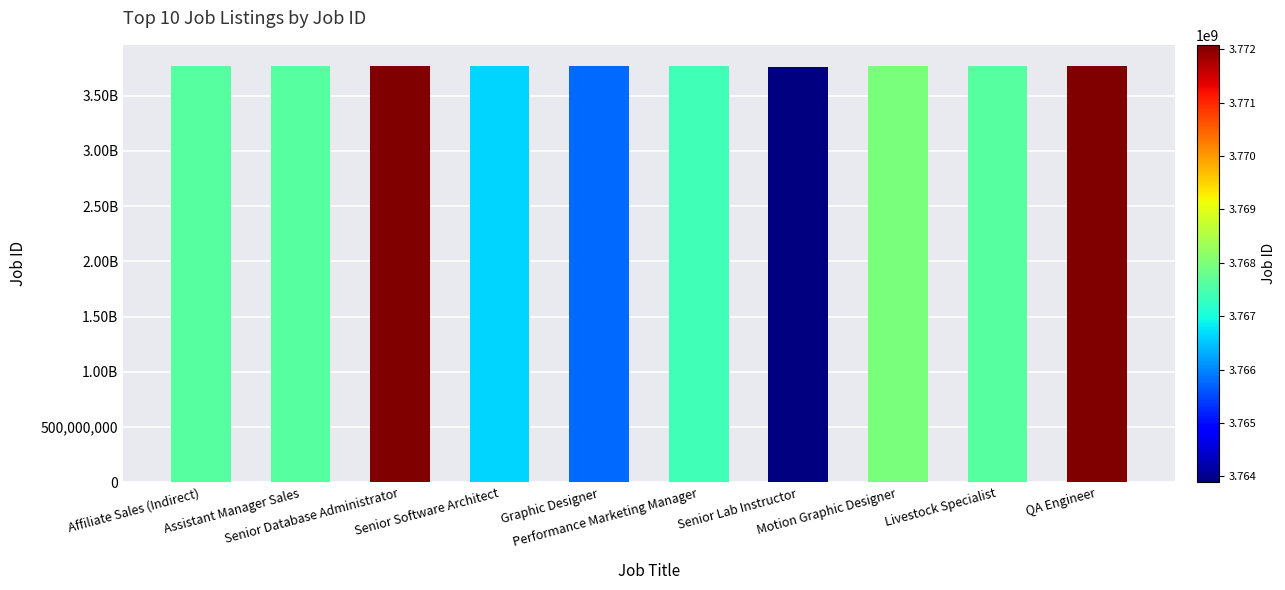

List the labels in order of value, smallest first.

Senior Lab Instructor, Graphic Designer, Senior Software Architect, Performance Marketing Manager, Assistant Manager Sales, Affiliate Sales (Indirect), Livestock Specialist, Motion Graphic Designer, Senior Database Administrator, QA Engineer